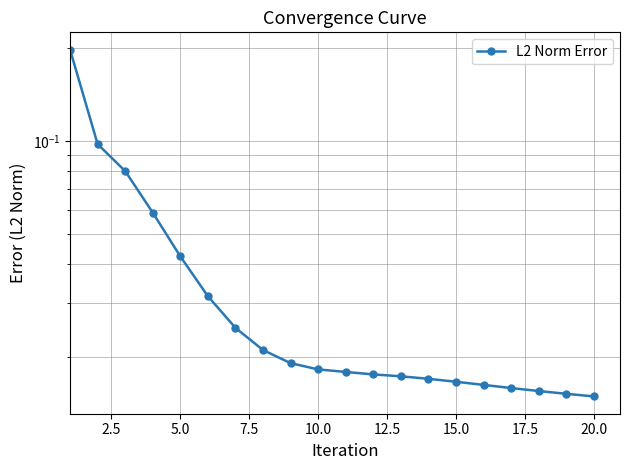

What is the difference between the maximum and minimum values?

0.2